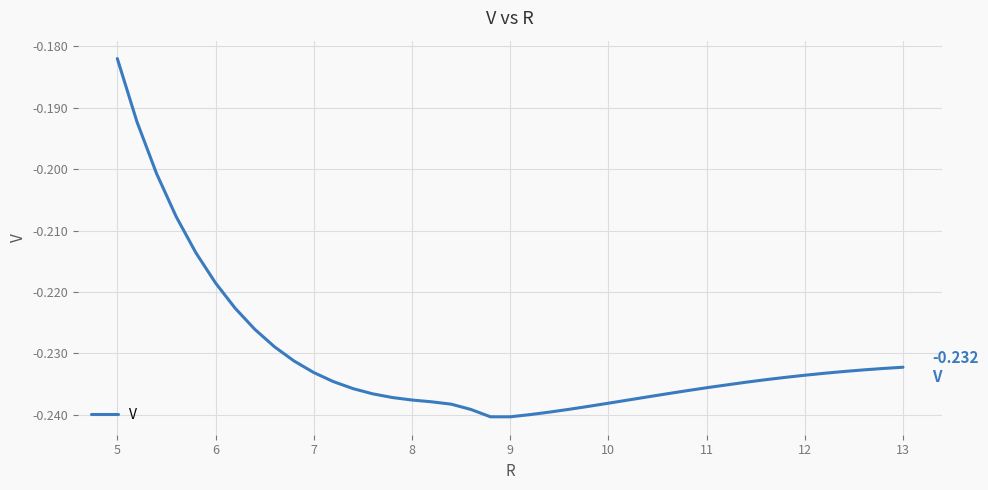

How many lines are shown in the chart?

1